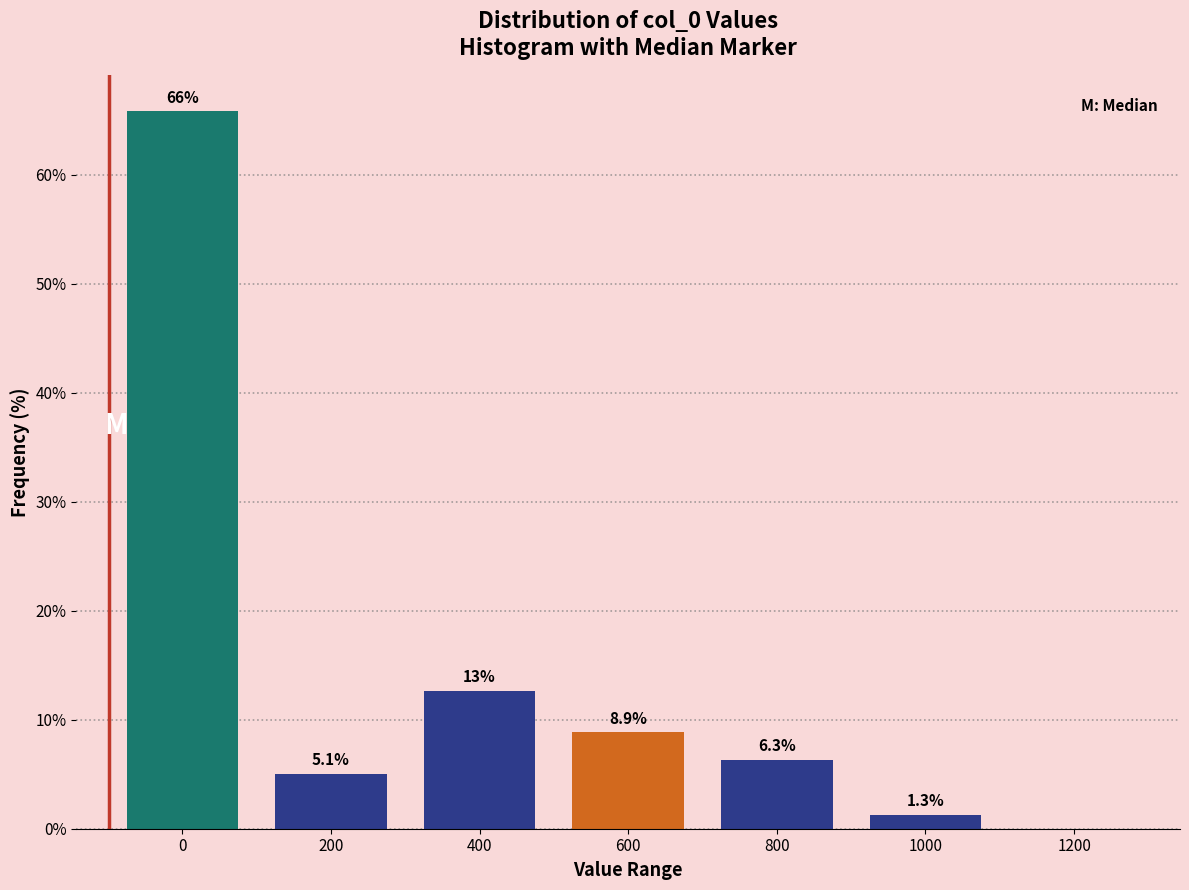

Reading right to left, transcribe all the data shown in this chart.

1200=0.0	1000=1.3	800=6.3	600=8.9	400=12.7	200=5.1	0=65.8